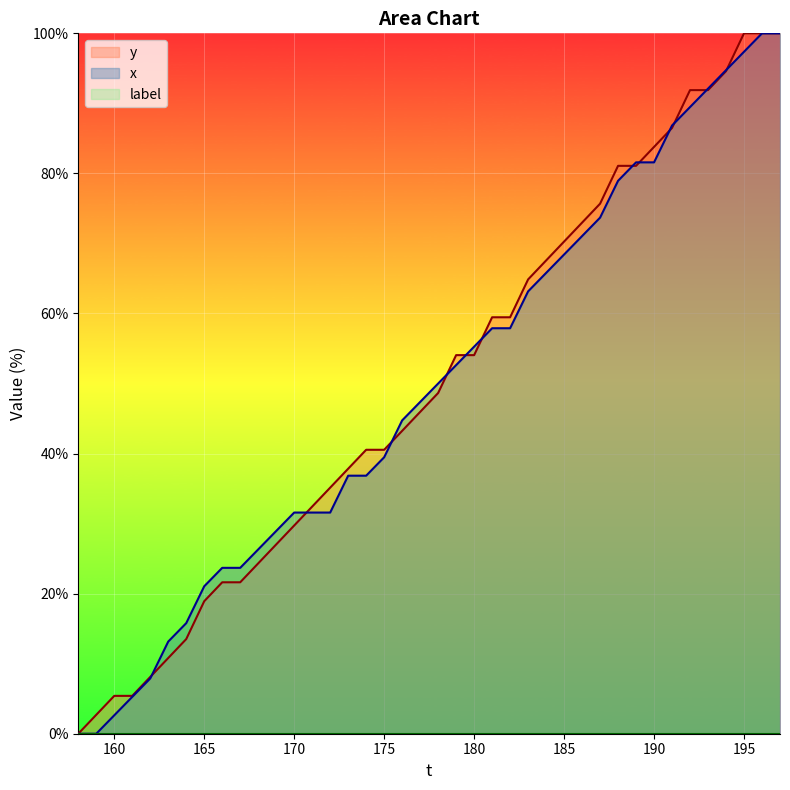

Reading left to right, transcribe all the data shown in this chart.

x: 158=0.0	159=0.0	160=2.6	161=5.3	162=7.9	163=13.2	164=15.8	165=21.1	166=23.7	167=23.7	168=26.3	169=28.9	170=31.6	171=31.6	172=31.6	173=36.8	174=36.8	175=39.5	176=44.7	177=47.4	178=50.0	179=52.6	180=55.3	181=57.9	182=57.9	183=63.2	184=65.8	185=68.4	186=71.1	187=73.7	188=78.9	189=81.6	190=81.6	191=86.8	192=89.5	193=92.1	194=94.7	195=97.4	196=100.0	197=100.0
y: 158=0.0	159=2.7	160=5.4	161=5.4	162=8.1	163=10.8	164=13.5	165=18.9	166=21.6	167=21.6	168=24.3	169=27.0	170=29.7	171=32.4	172=35.1	173=37.8	174=40.5	175=40.5	176=43.2	177=45.9	178=48.6	179=54.1	180=54.1	181=59.5	182=59.5	183=64.9	184=67.6	185=70.3	186=73.0	187=75.7	188=81.1	189=81.1	190=83.8	191=86.5	192=91.9	193=91.9	194=94.6	195=100.0	196=100.0	197=100.0